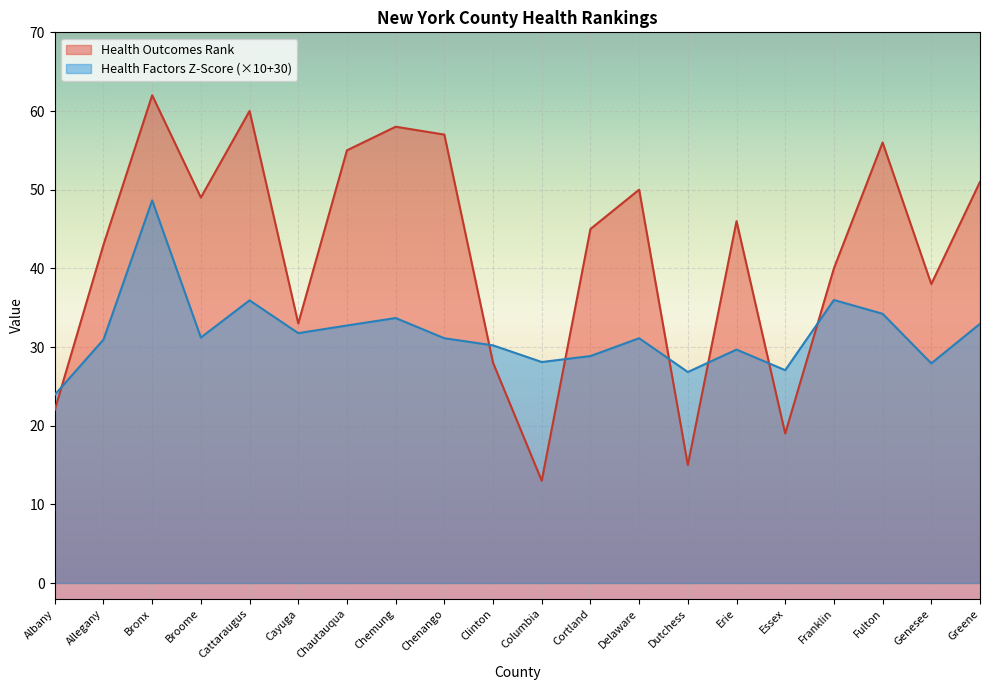

What is the approximate value of Health Factors Z-Score at Broome?

31.2